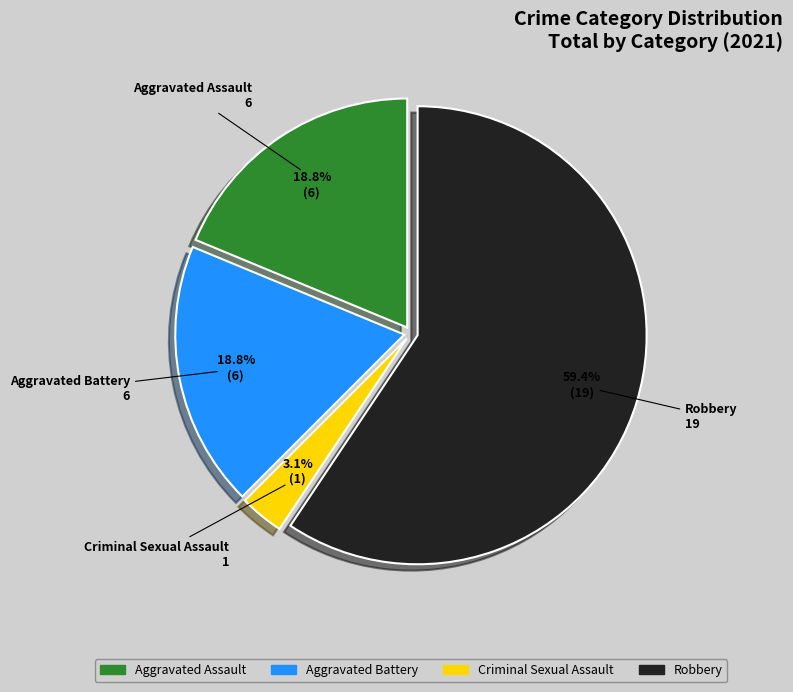

Between Robbery and Aggravated Assault, which is larger?

Robbery